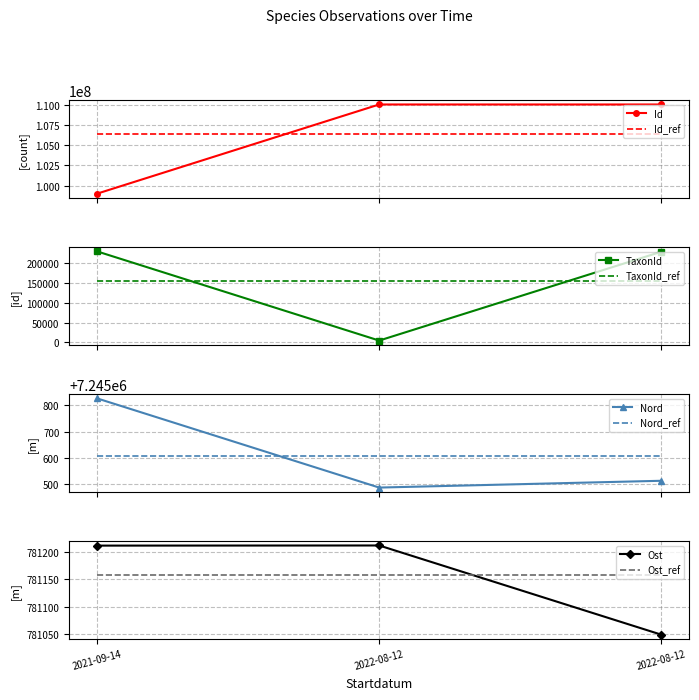

What is the difference between the second highest and minimum values in the Nord series?

25.8